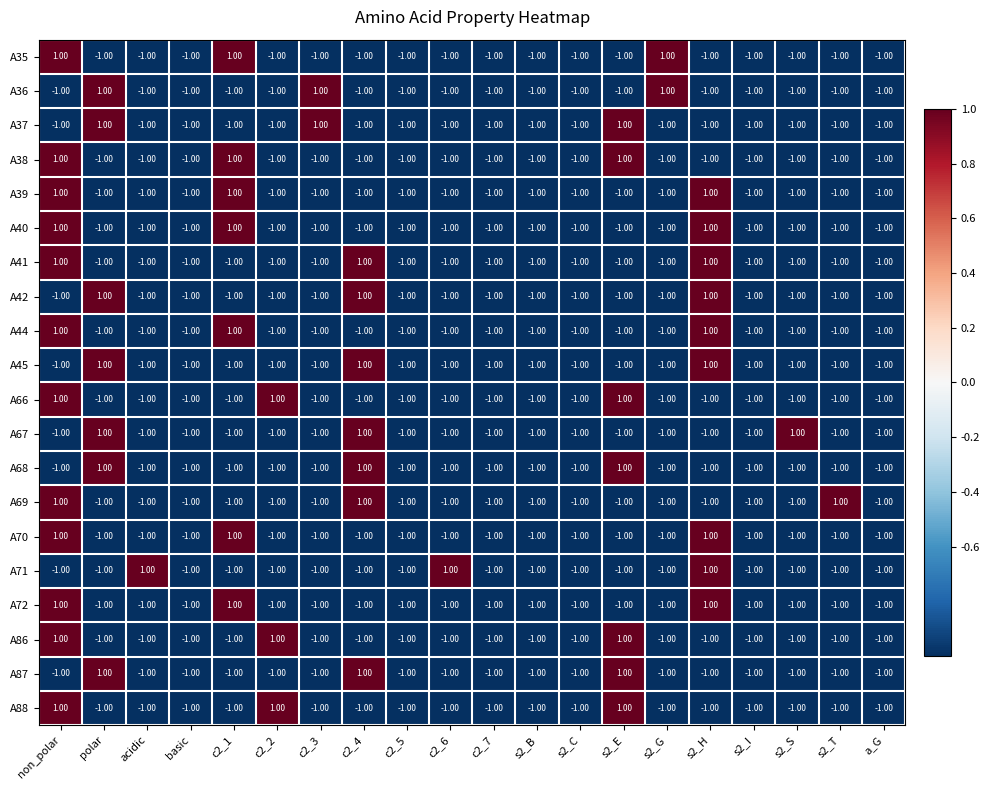

What is the total value across all series at acidic?

-18